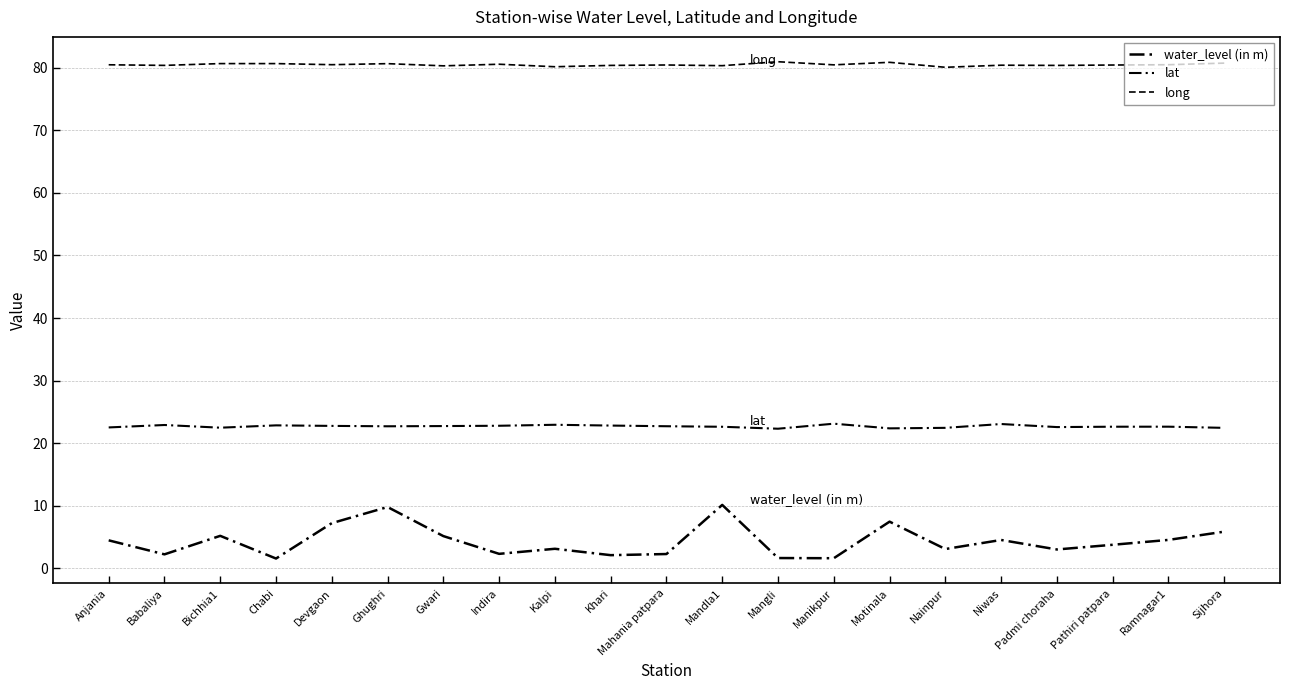

Reading right to left, extract all data points from this chart.

water_level (in m): Sijhora=5.8	Ramnagar1=4.5	Pathiri patpara=3.7	Padmi choraha=3.0	Niwas=4.5	Nainpur=3.0	Motinala=7.4	Manikpur=1.6	Mangli=1.6	Mandla1=10.1	Mahania patpara=2.2	Khari=2.1	Kalpi=3.1	Indira=2.3	Gwari=5.1	Ghughri=9.8	Devgaon=7.2	Chabi=1.5	Bichhia1=5.2	Babaliya=2.2	Anjania=4.4
lat: Sijhora=22.4	Ramnagar1=22.6	Pathiri patpara=22.6	Padmi choraha=22.6	Niwas=23.0	Nainpur=22.4	Motinala=22.3	Manikpur=23.1	Mangli=22.3	Mandla1=22.6	Mahania patpara=22.7	Khari=22.8	Kalpi=22.9	Indira=22.8	Gwari=22.7	Ghughri=22.7	Devgaon=22.7	Chabi=22.8	Bichhia1=22.5	Babaliya=22.9	Anjania=22.5
long: Sijhora=80.8	Ramnagar1=80.5	Pathiri patpara=80.5	Padmi choraha=80.4	Niwas=80.4	Nainpur=80.1	Motinala=80.9	Manikpur=80.5	Mangli=81.0	Mandla1=80.4	Mahania patpara=80.5	Khari=80.4	Kalpi=80.2	Indira=80.6	Gwari=80.3	Ghughri=80.7	Devgaon=80.5	Chabi=80.7	Bichhia1=80.7	Babaliya=80.4	Anjania=80.5